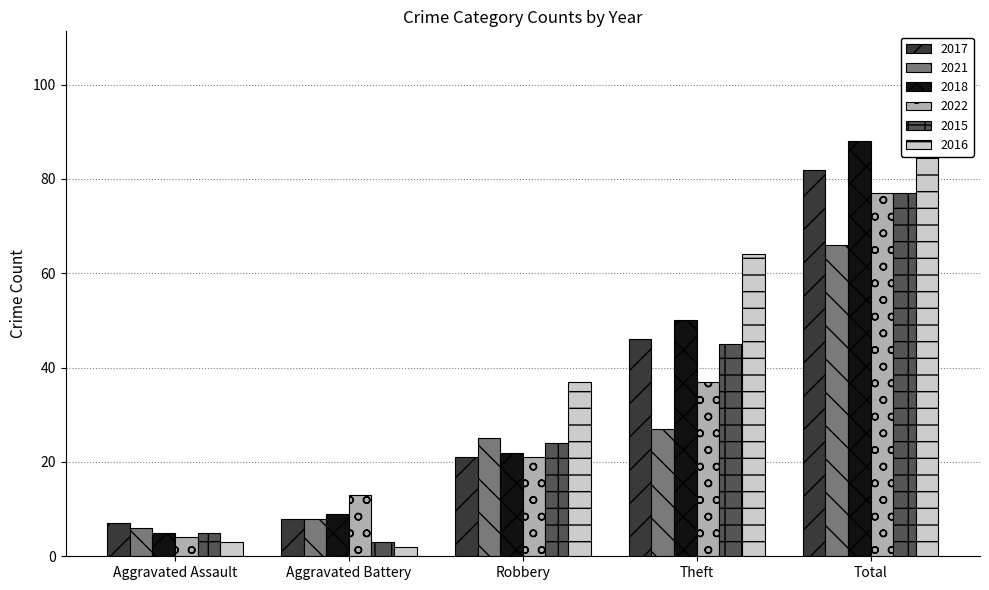

Which category has the lowest value in the 2017 series?

Aggravated Assault